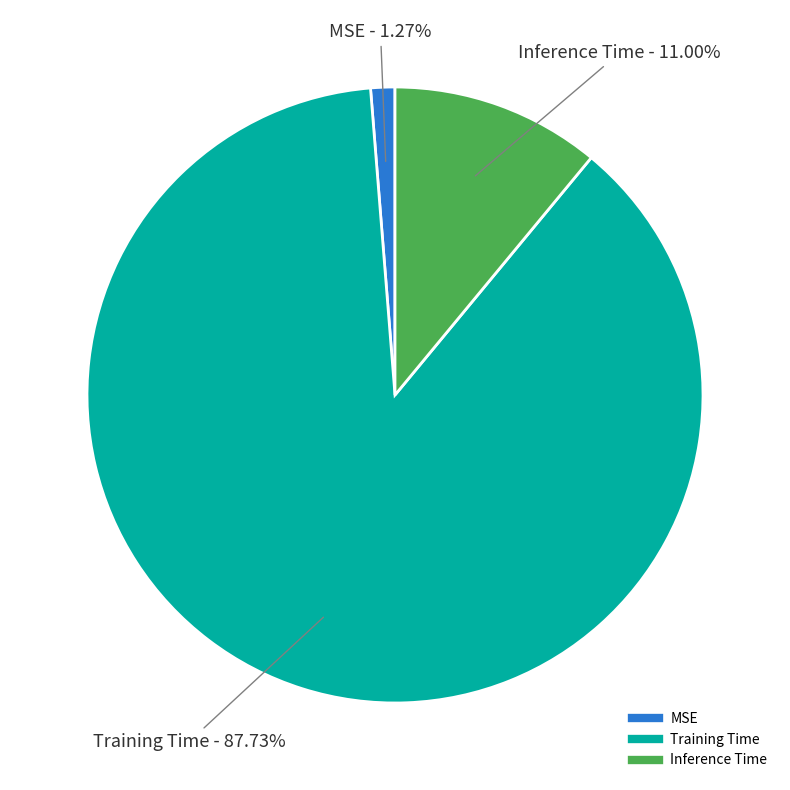

What percentage do Inference Time and MSE together represent?

12.3%